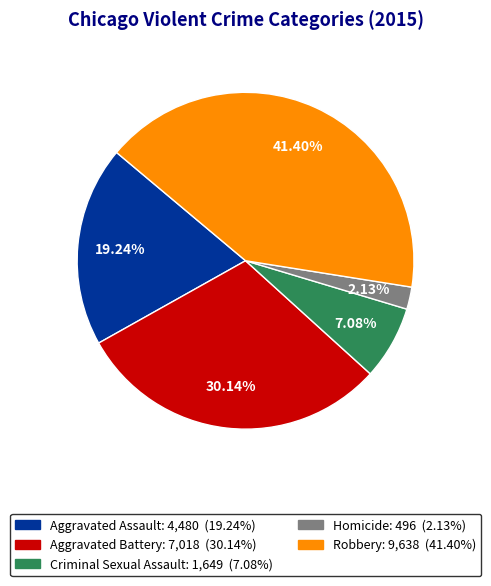

Is there any slice that represents more than half of the pie?

No